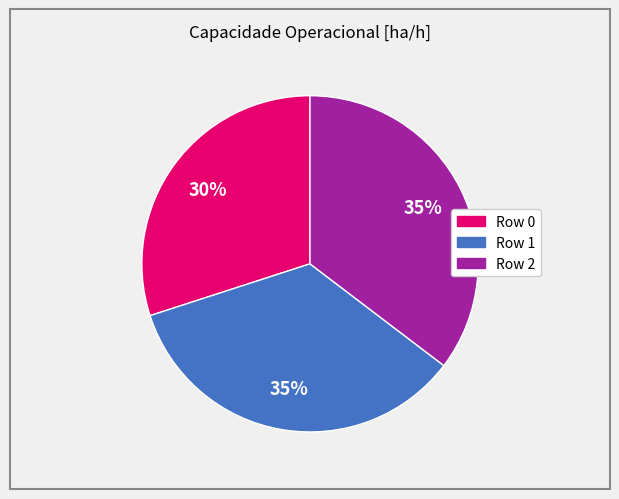

Does any single category account for the majority?

No